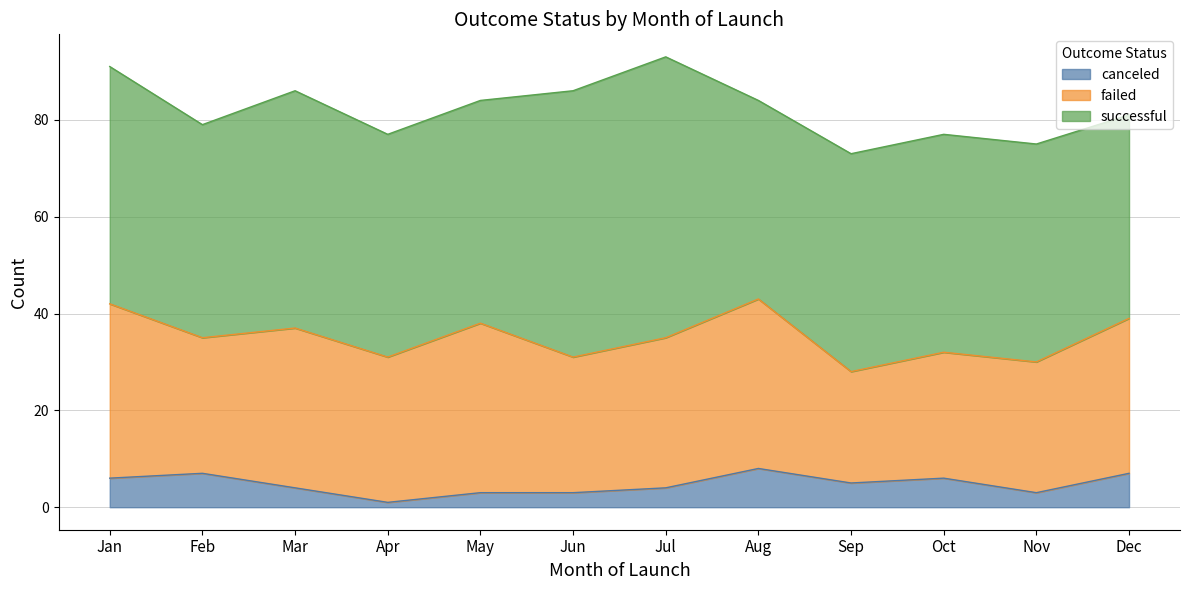

What are all the series names shown in the legend?

canceled, failed, successful